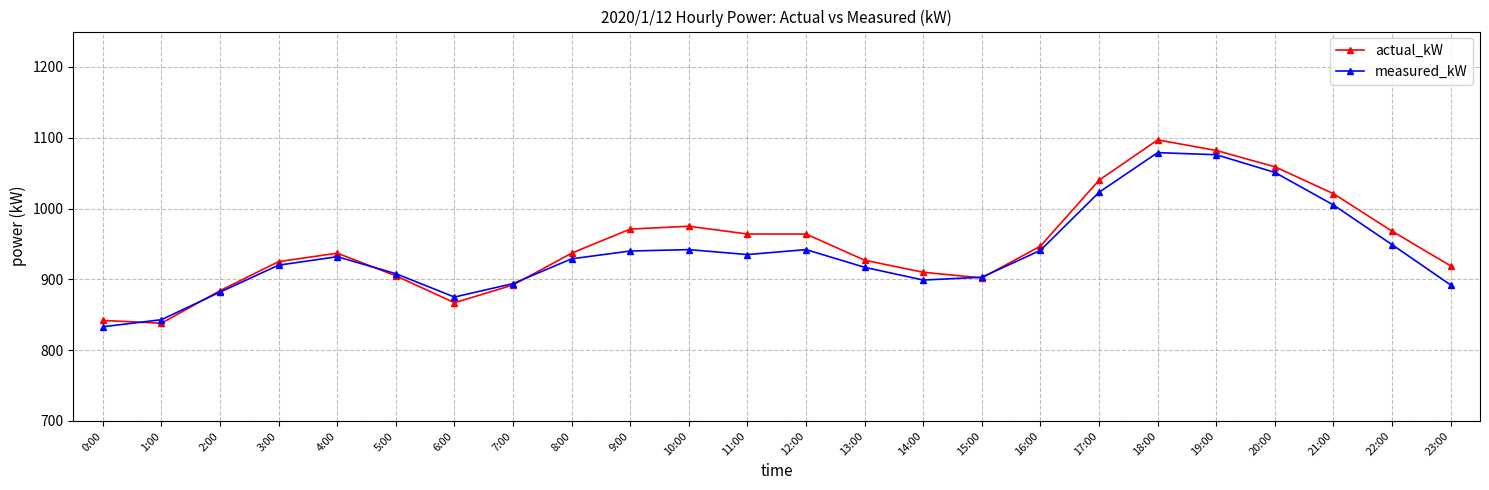

Which series has the widest spread of values?

actual_kW